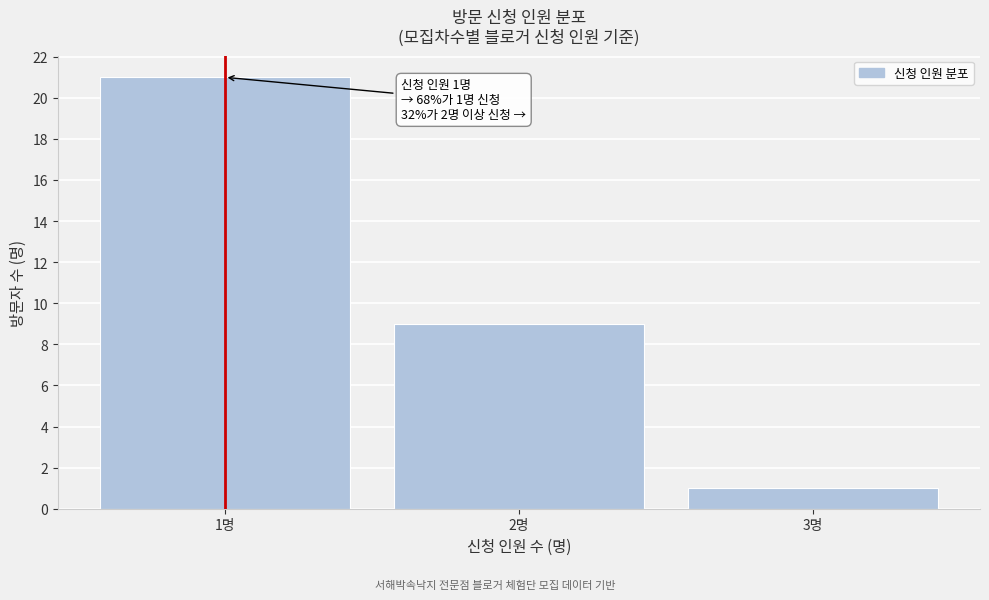

Reading left to right, extract all data points from this chart.

1명=21	2명=9	3명=1